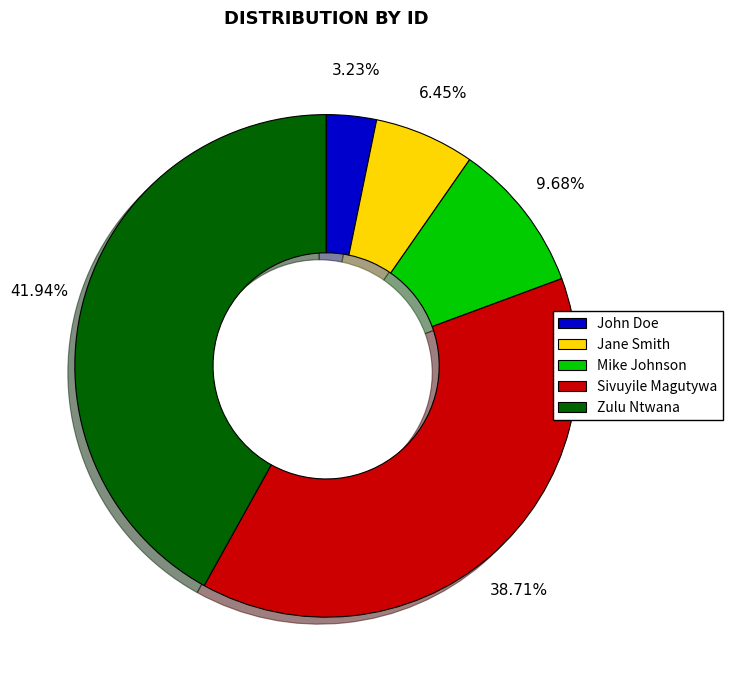

To the nearest percent, what is the average slice percentage?

20%